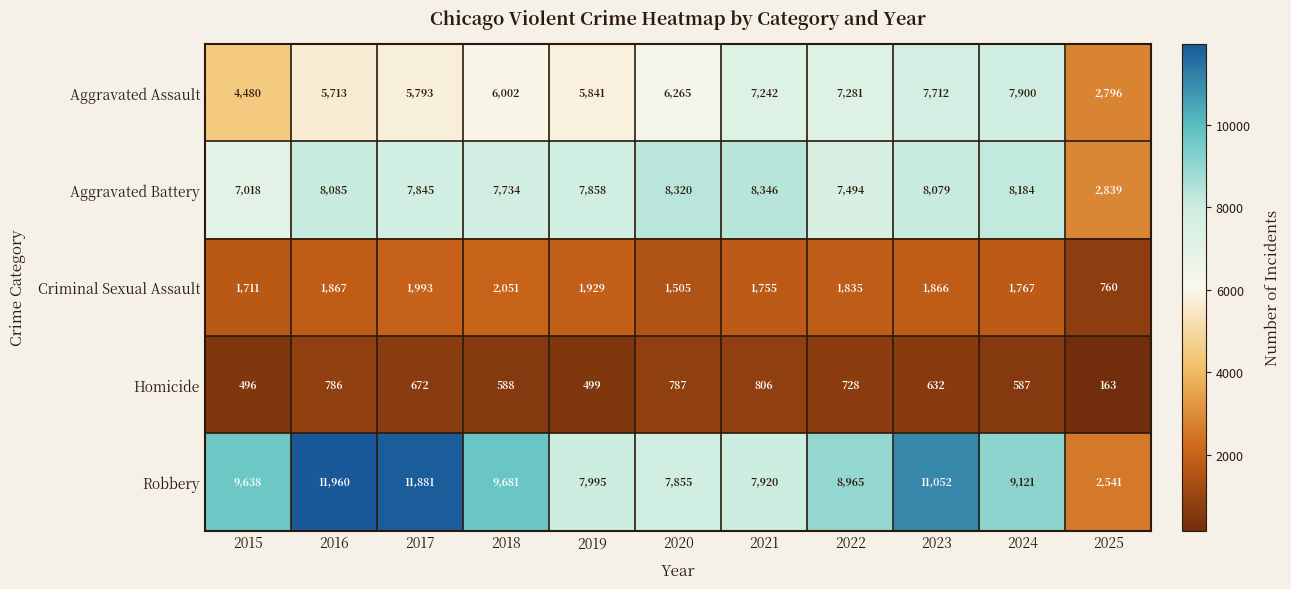

Which label corresponds to the smallest value in the chart?

2025